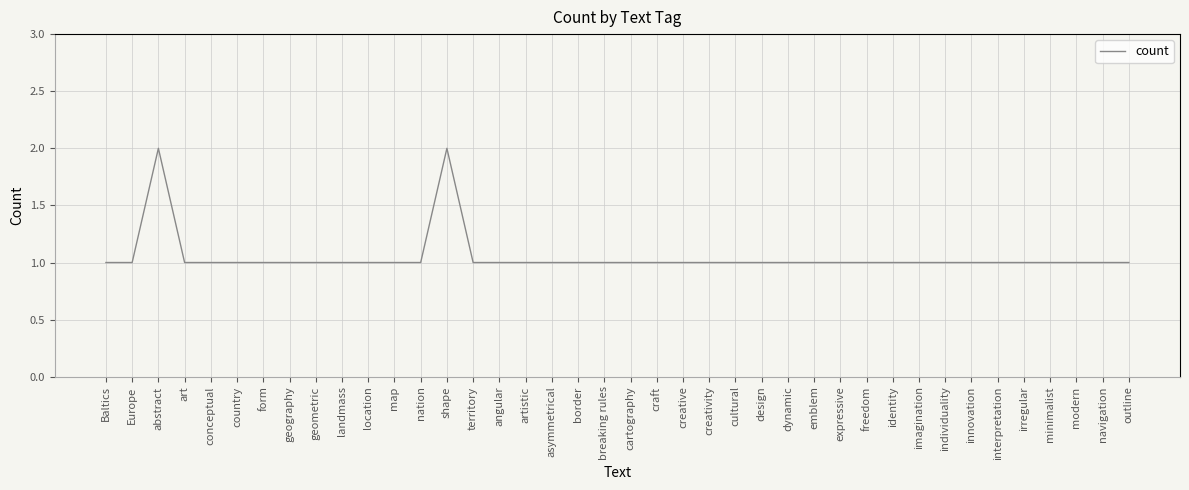

Is it true that the value at territory is 1?

True